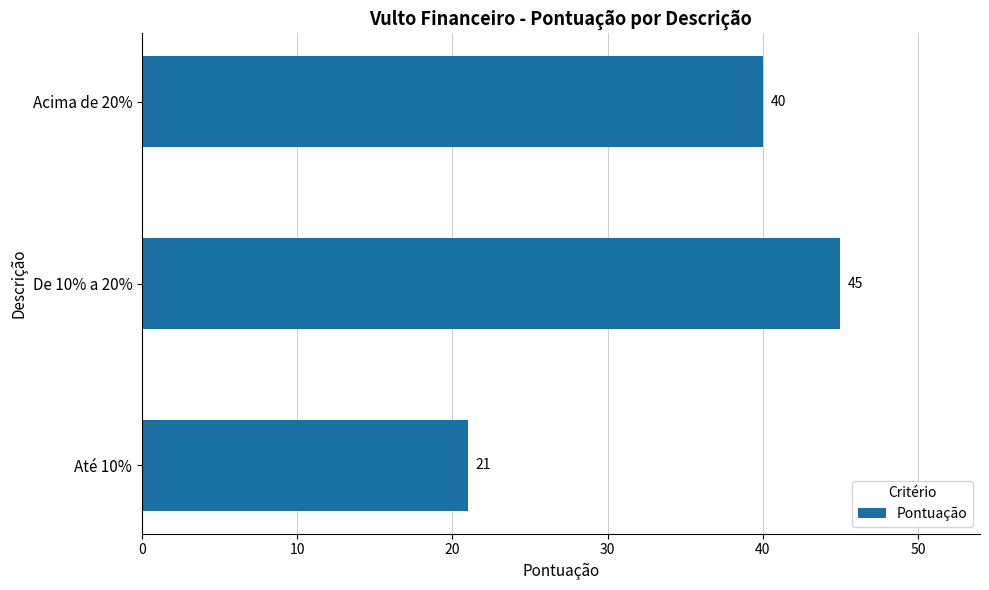

What is the change in value from Até 10% to De 10% a 20%?

+24